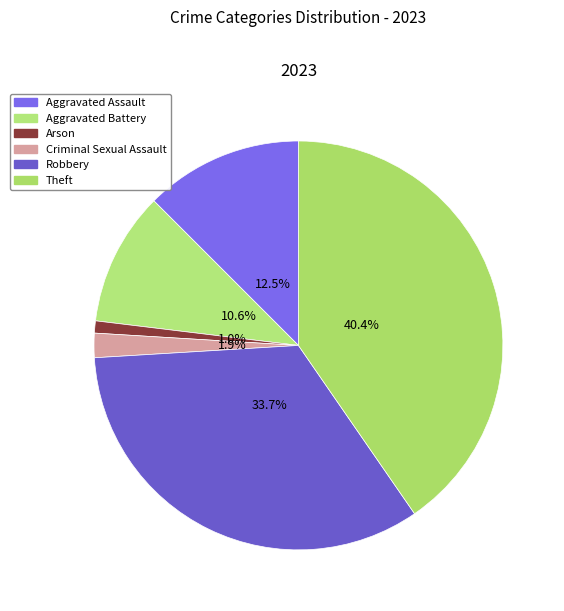

To the nearest percent, what portion does Aggravated Assault represent?

12%